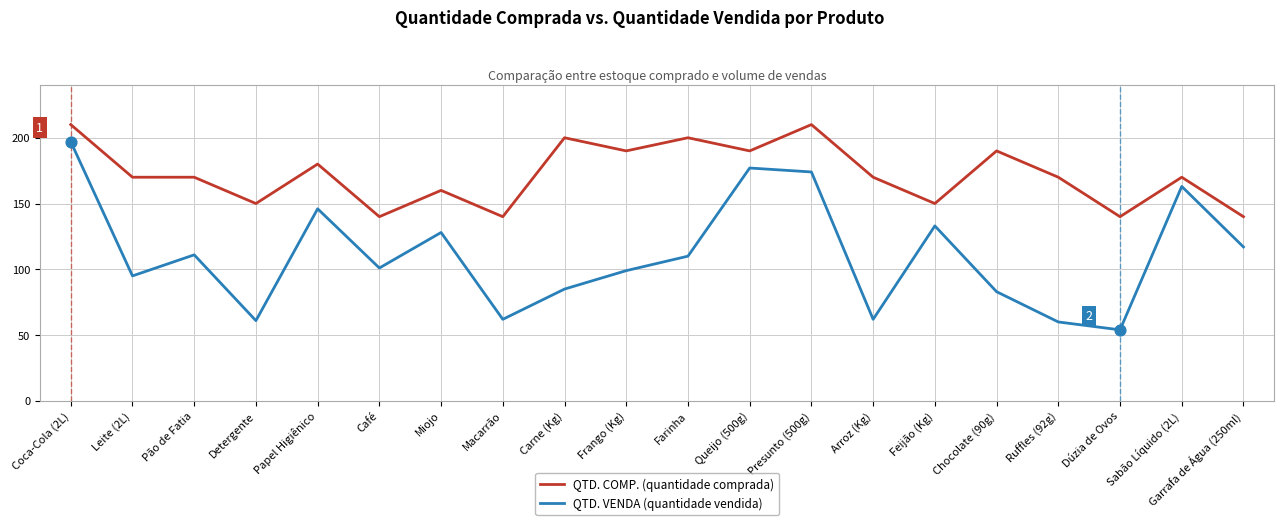

At how many categories does at least one series exceed 116?

20